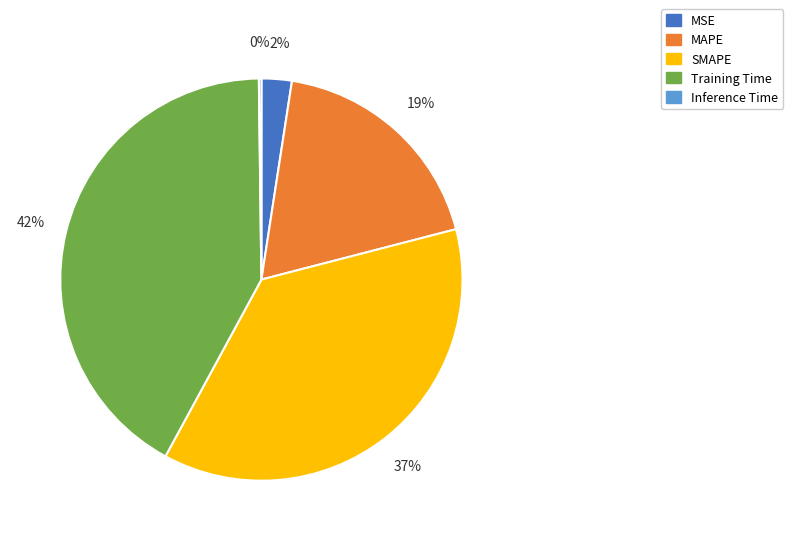

Which has a higher value, Training Time or MSE?

Training Time